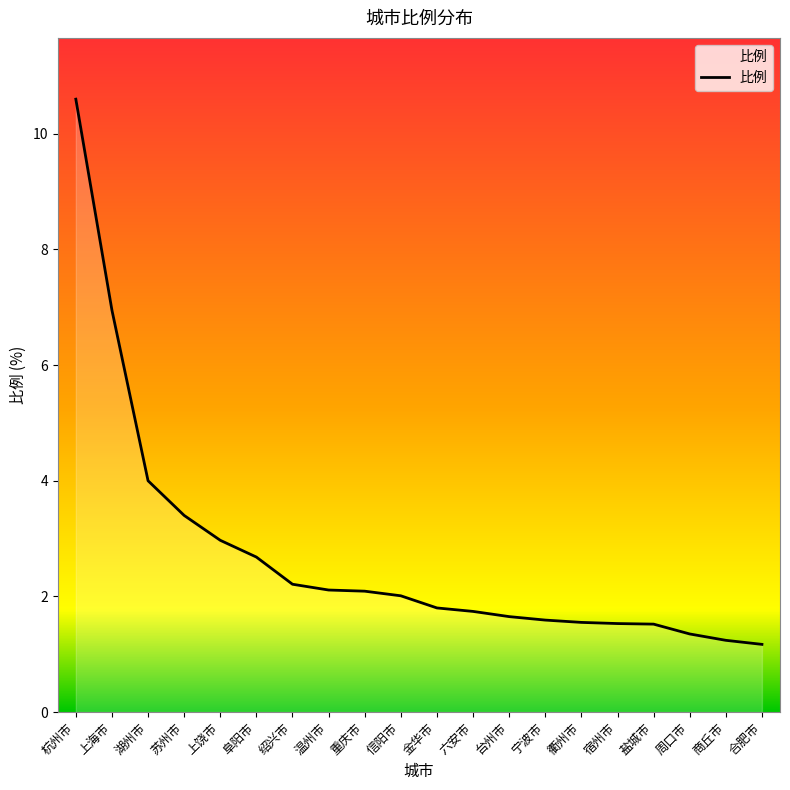

What is the maximum value shown in the chart?

10.6